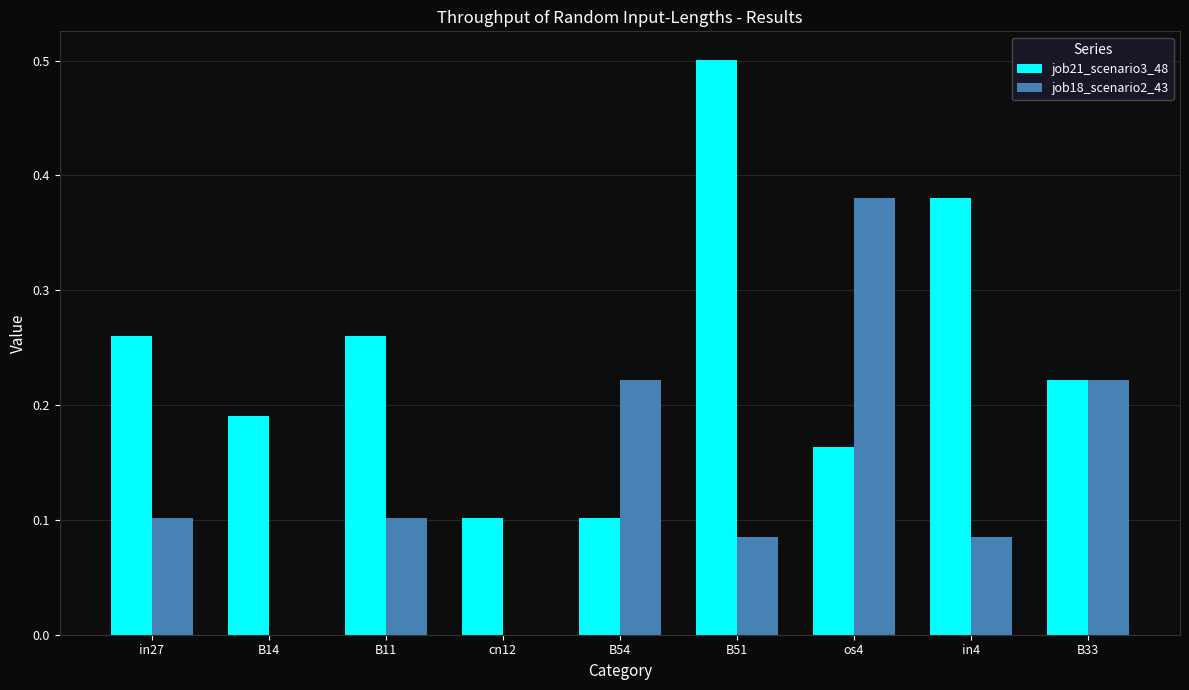

The value of job21_scenario3_48 at B54 is 0.1. True or false?

True